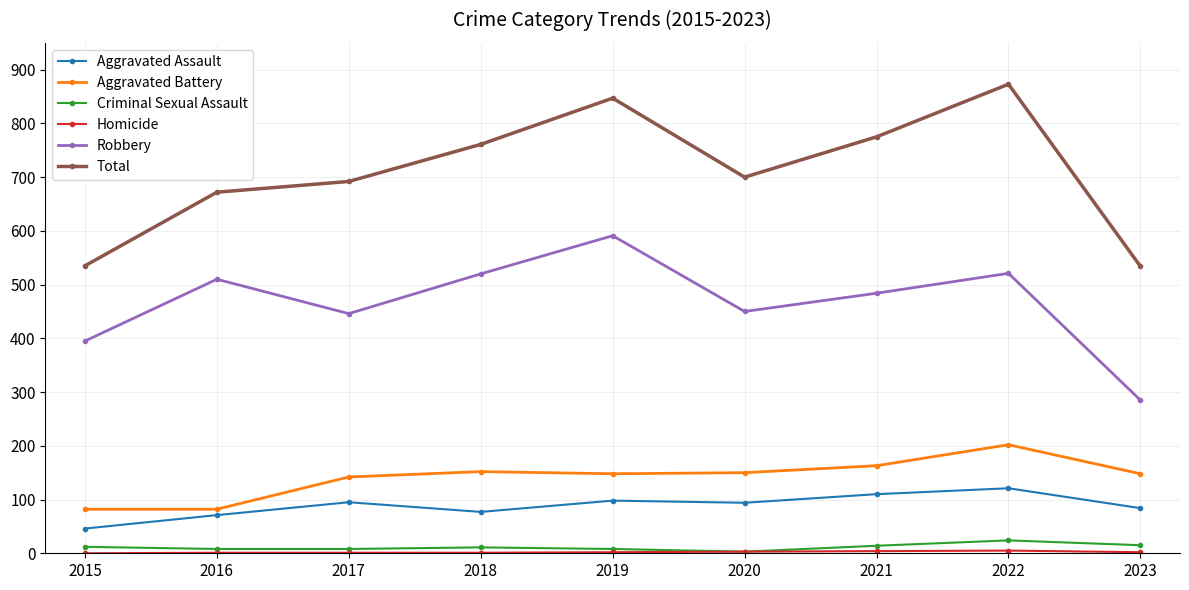

Which series has the largest range (max minus min)?

Total